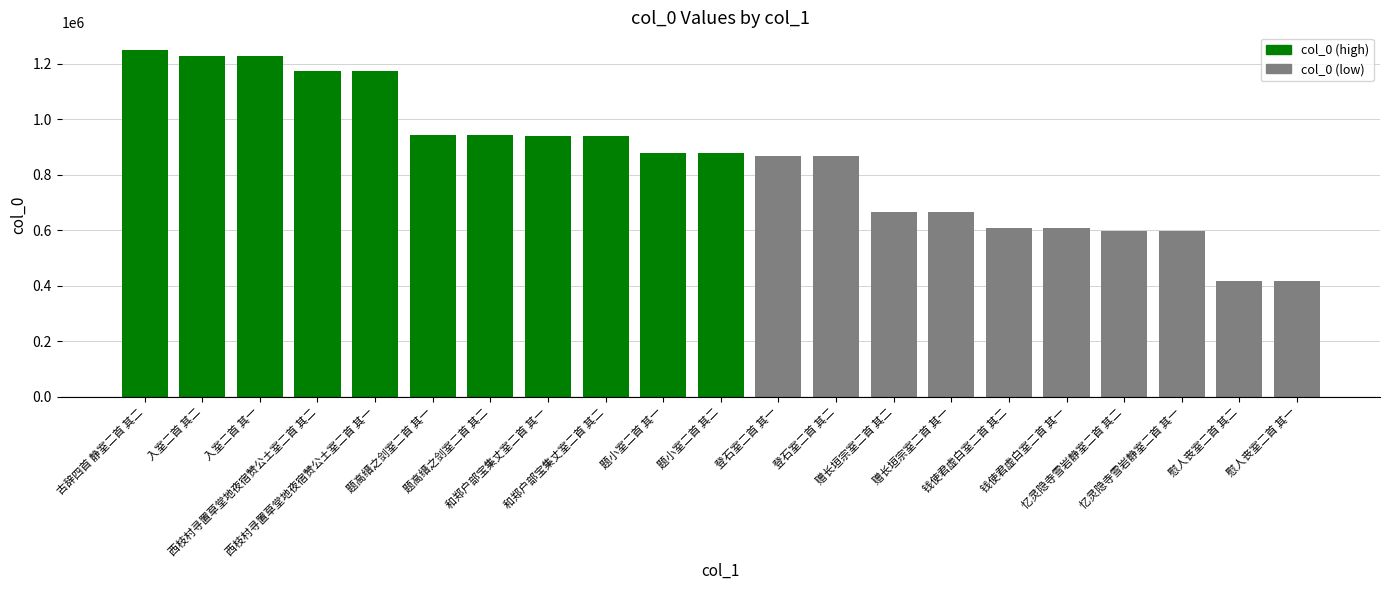

Which has a higher value, 赠长垣宗室二首 其一 or 西枝村寻置草堂地夜宿赞公土室二首 其一?

西枝村寻置草堂地夜宿赞公土室二首 其一